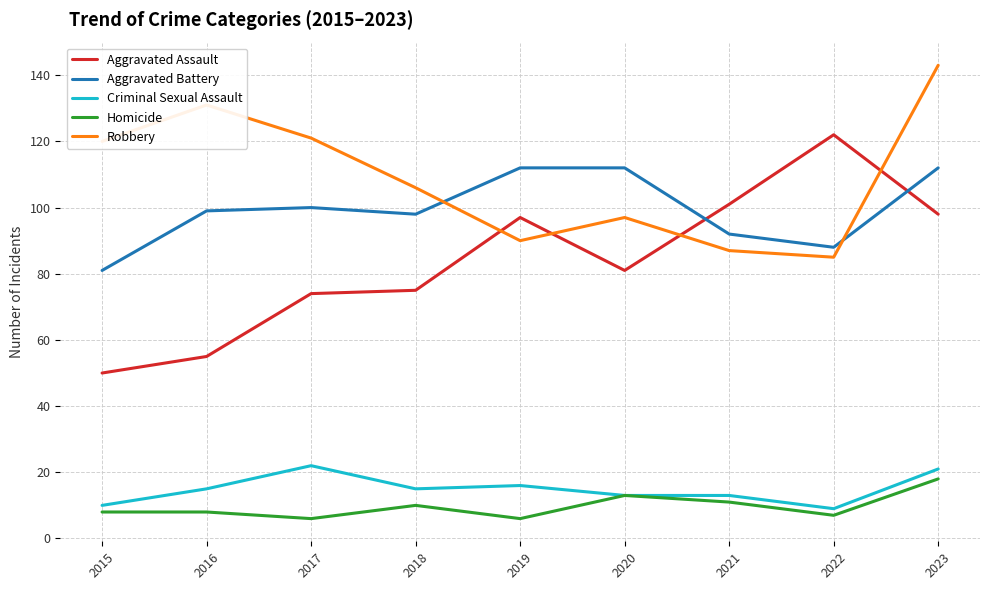

How many values in the Aggravated Battery series are below 99?

4